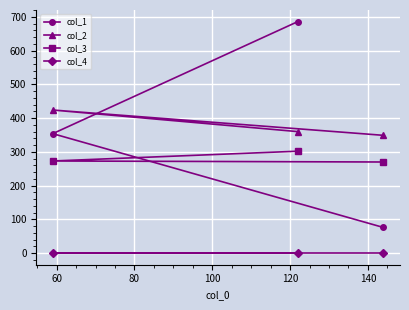

List the series in order of their peak value, highest first.

col_1, col_2, col_3, col_4